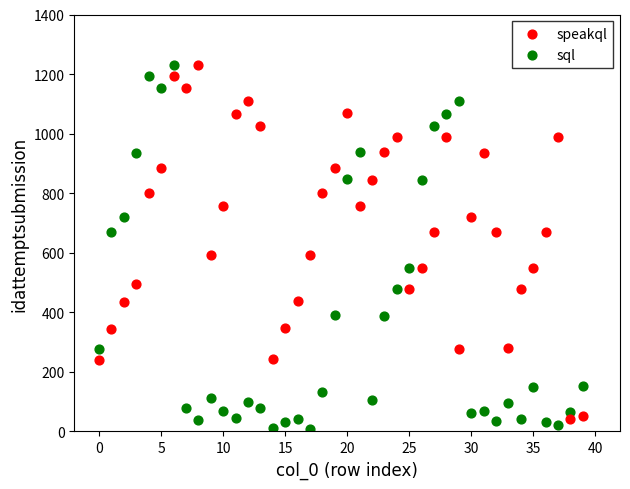

Which series reaches the minimum Y coordinate?

sql